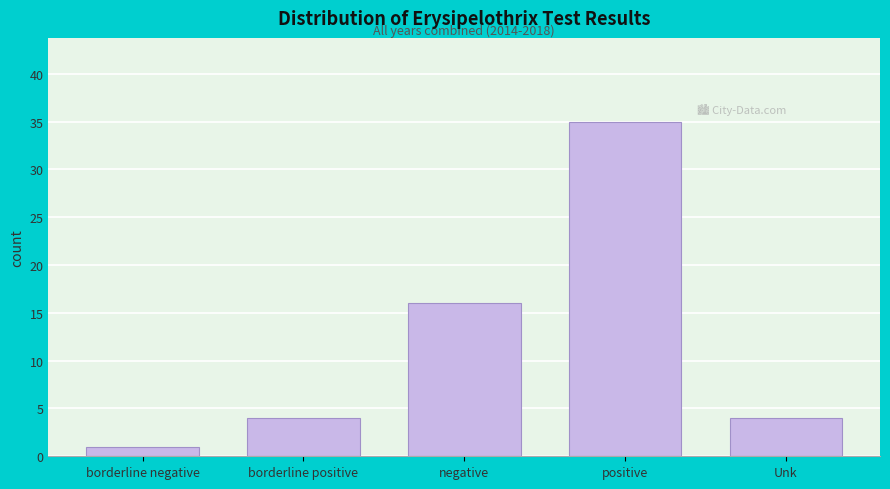

Reading left to right, list all the values displayed in this chart.

borderline negative=1	borderline positive=4	negative=16	positive=35	Unk=4